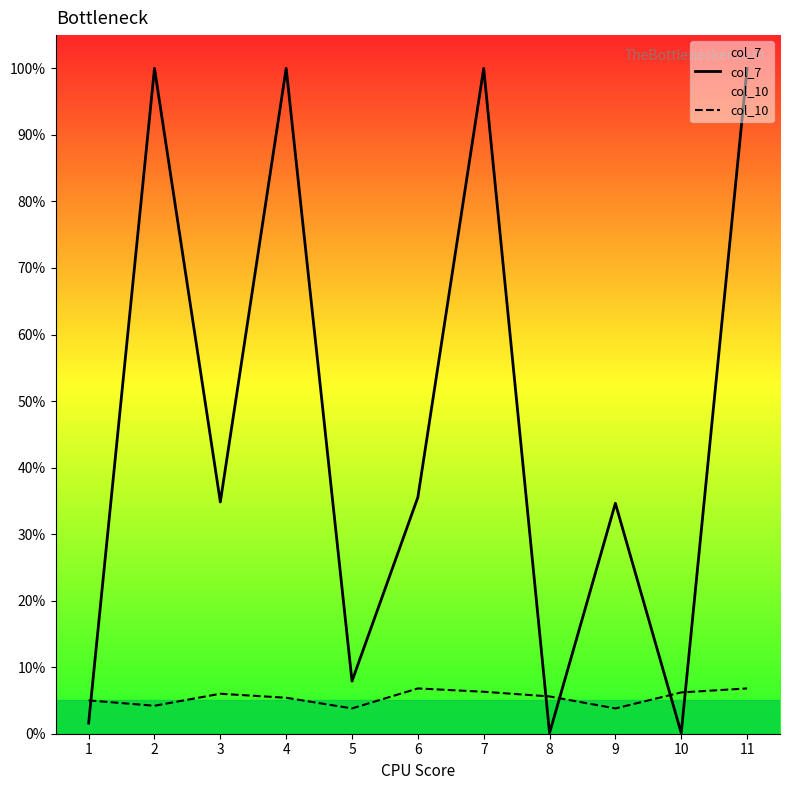

What is the sum of the col_7 values at 3 and 4?

134.8